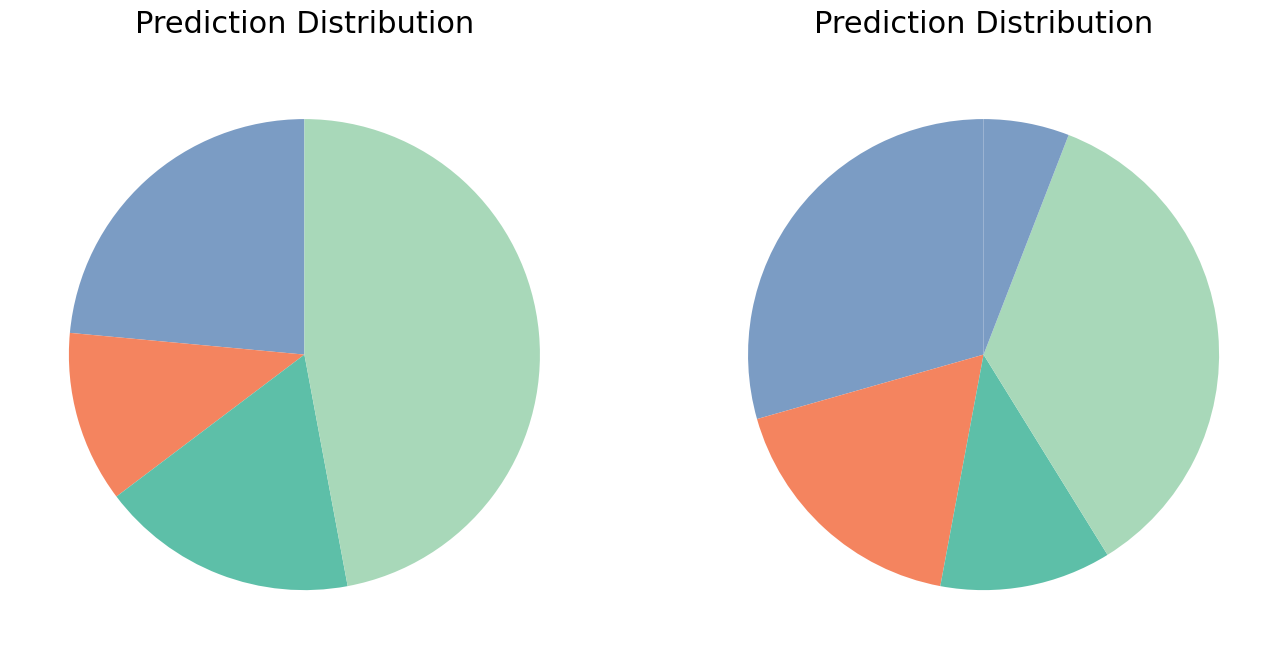

The 1 slice represents 18% of the pie. True or false?

False